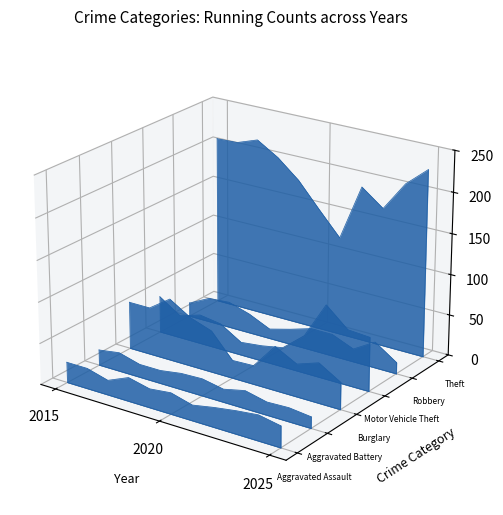

Is the value of Burglary at 9 greater than the value of Aggravated Assault at 8?

Yes